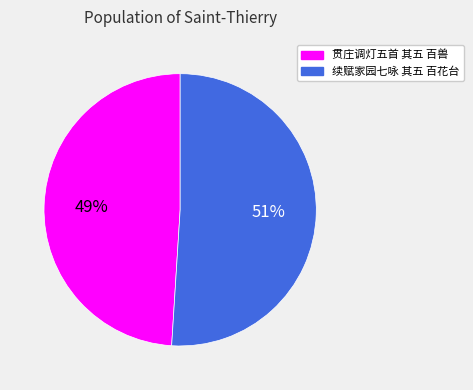

Which slice is the smallest?

贯庄调灯五首 其五 百兽